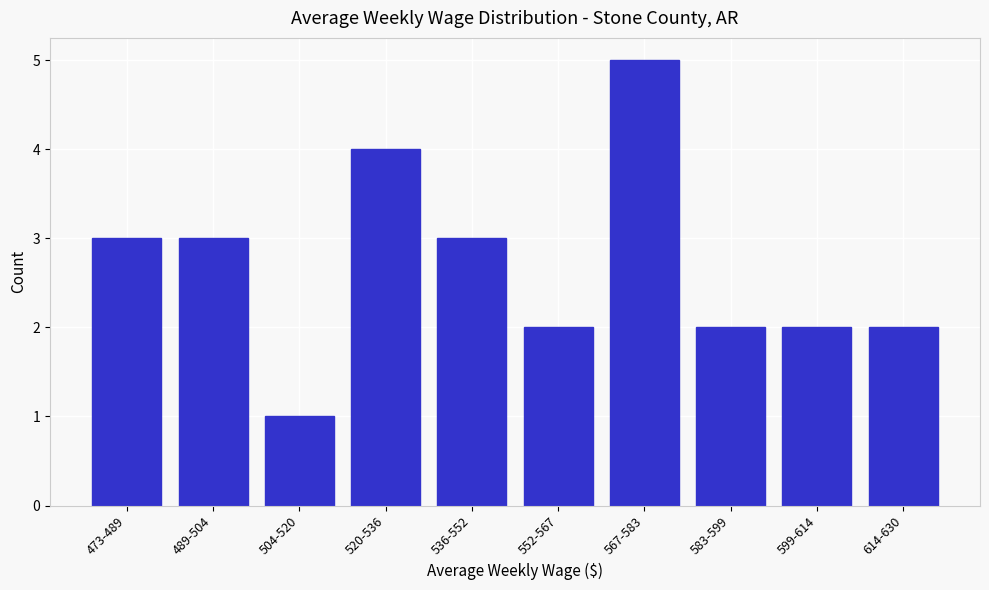

Reading left to right, list all the values displayed in this chart.

3	3	1	4	3	2	5	2	2	2